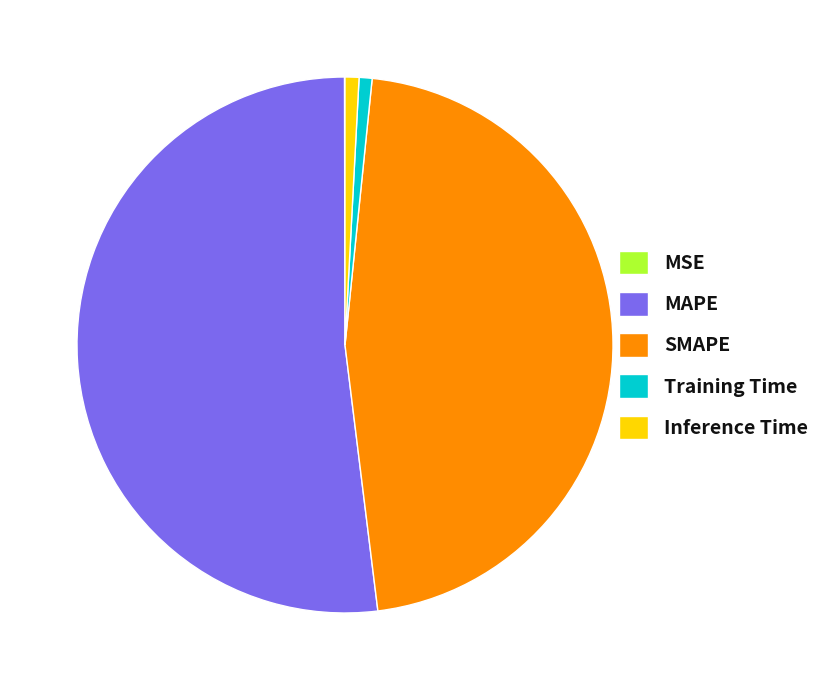

True or false: Inference Time accounts for 1% of the total.

True